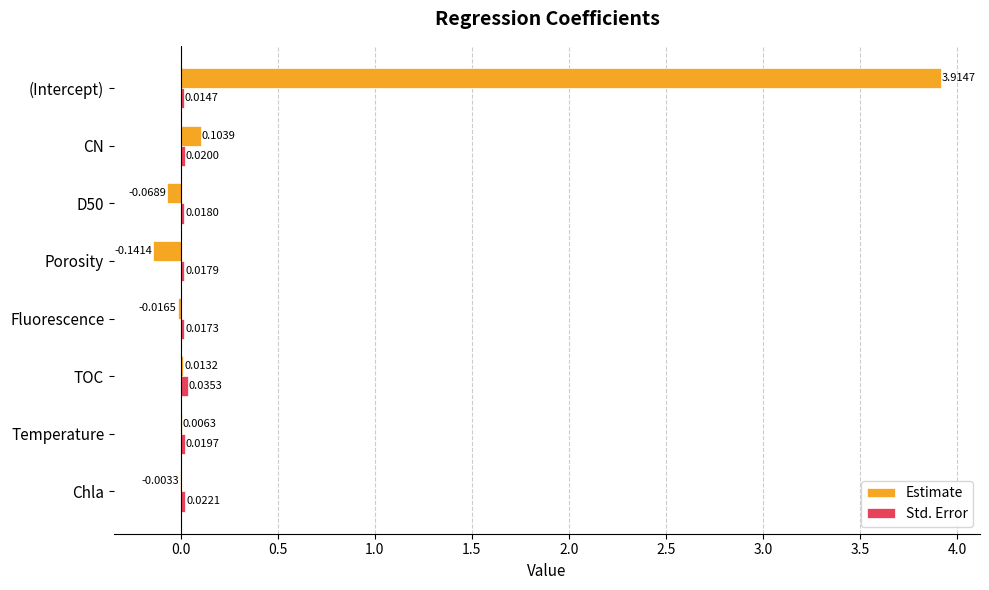

Which category has the highest value across all series?

(Intercept)